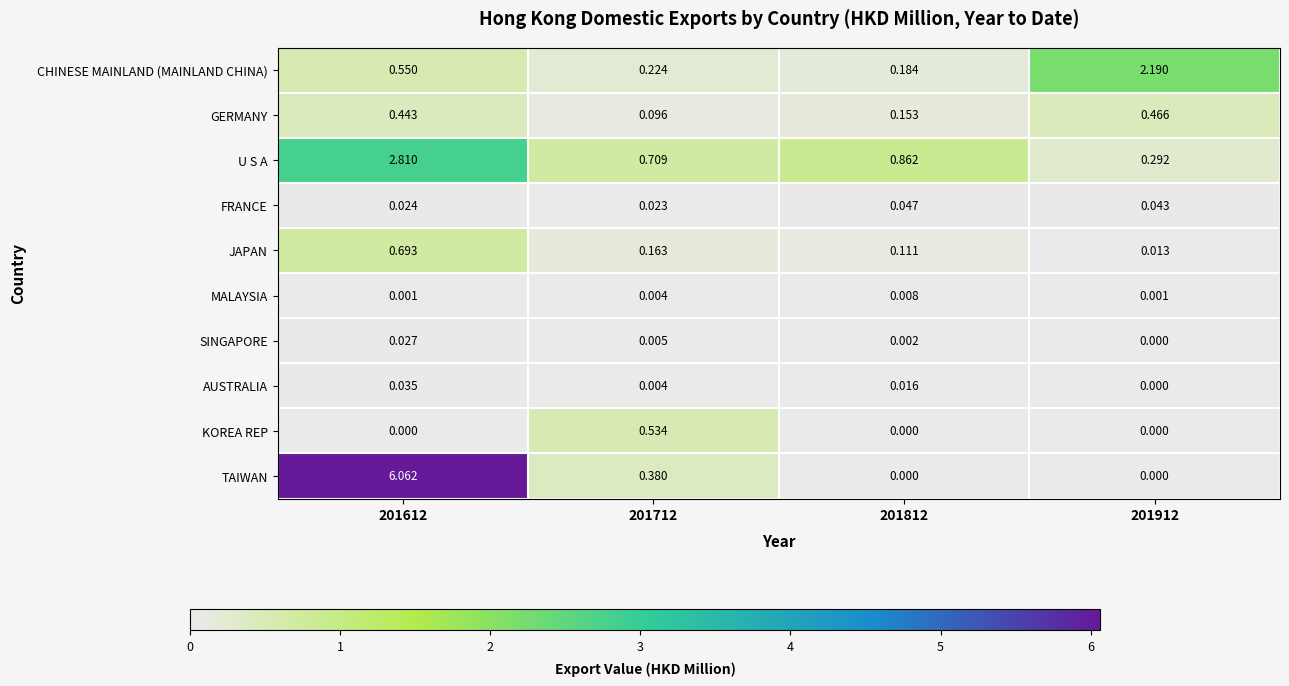

Between 201712 and 201912, which series saw the biggest shift?

CHINESE MAINLAND (MAINLAND CHINA)